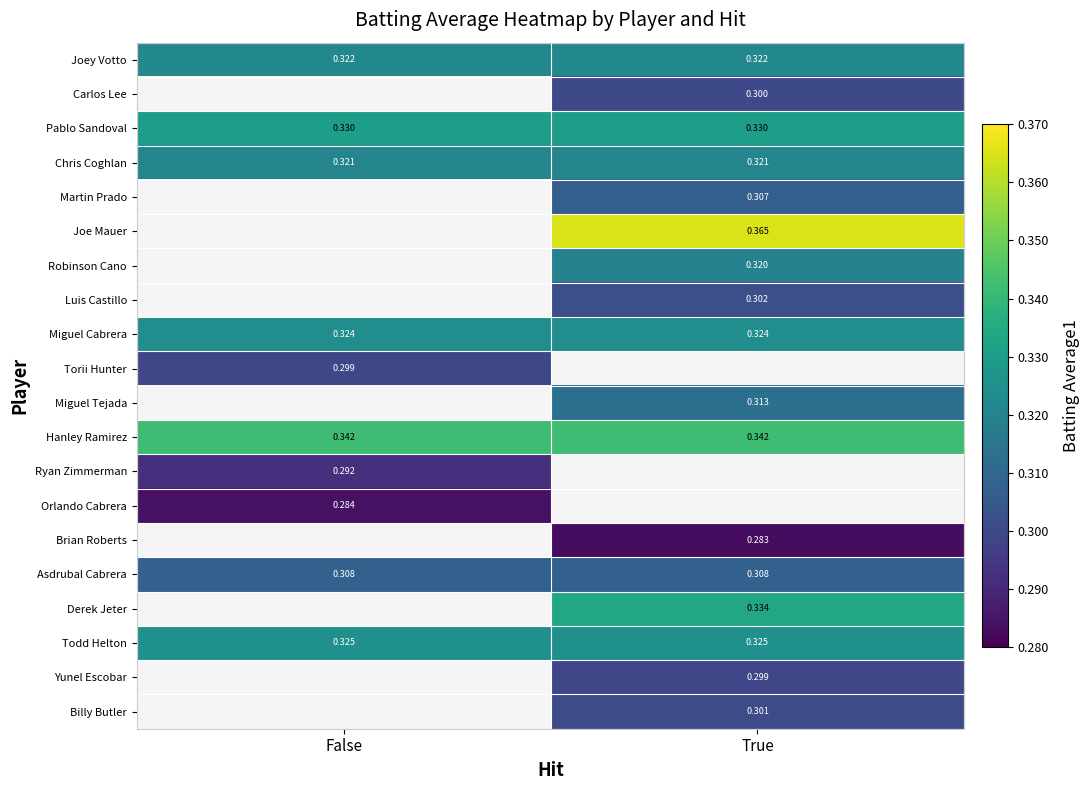

Is the value of Asdrubal Cabrera at True greater than the value of Pablo Sandoval at False?

No